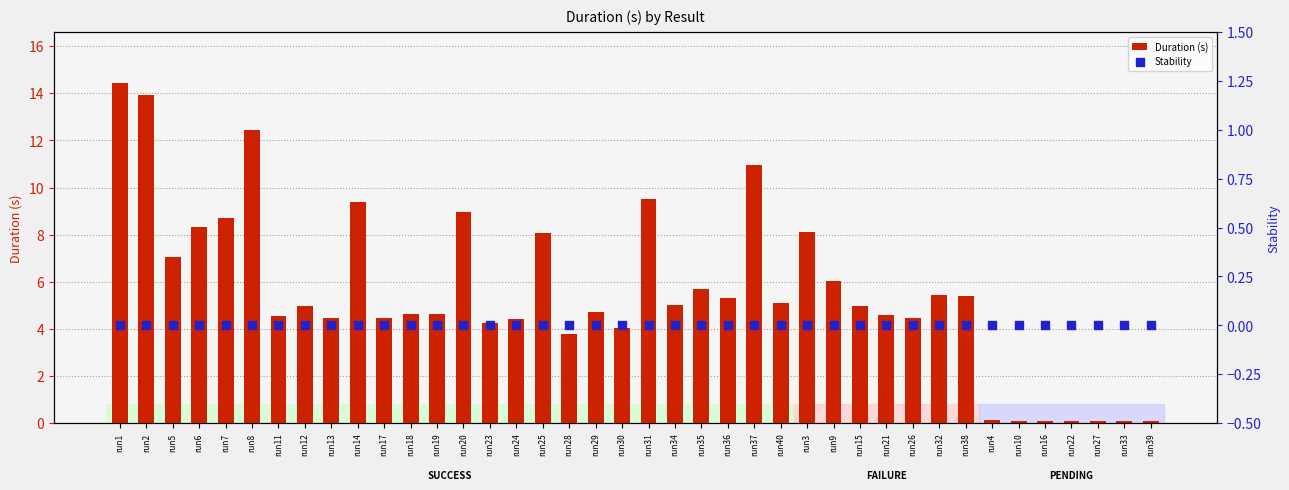

Which series has the widest spread of Y values?

Duration (s)